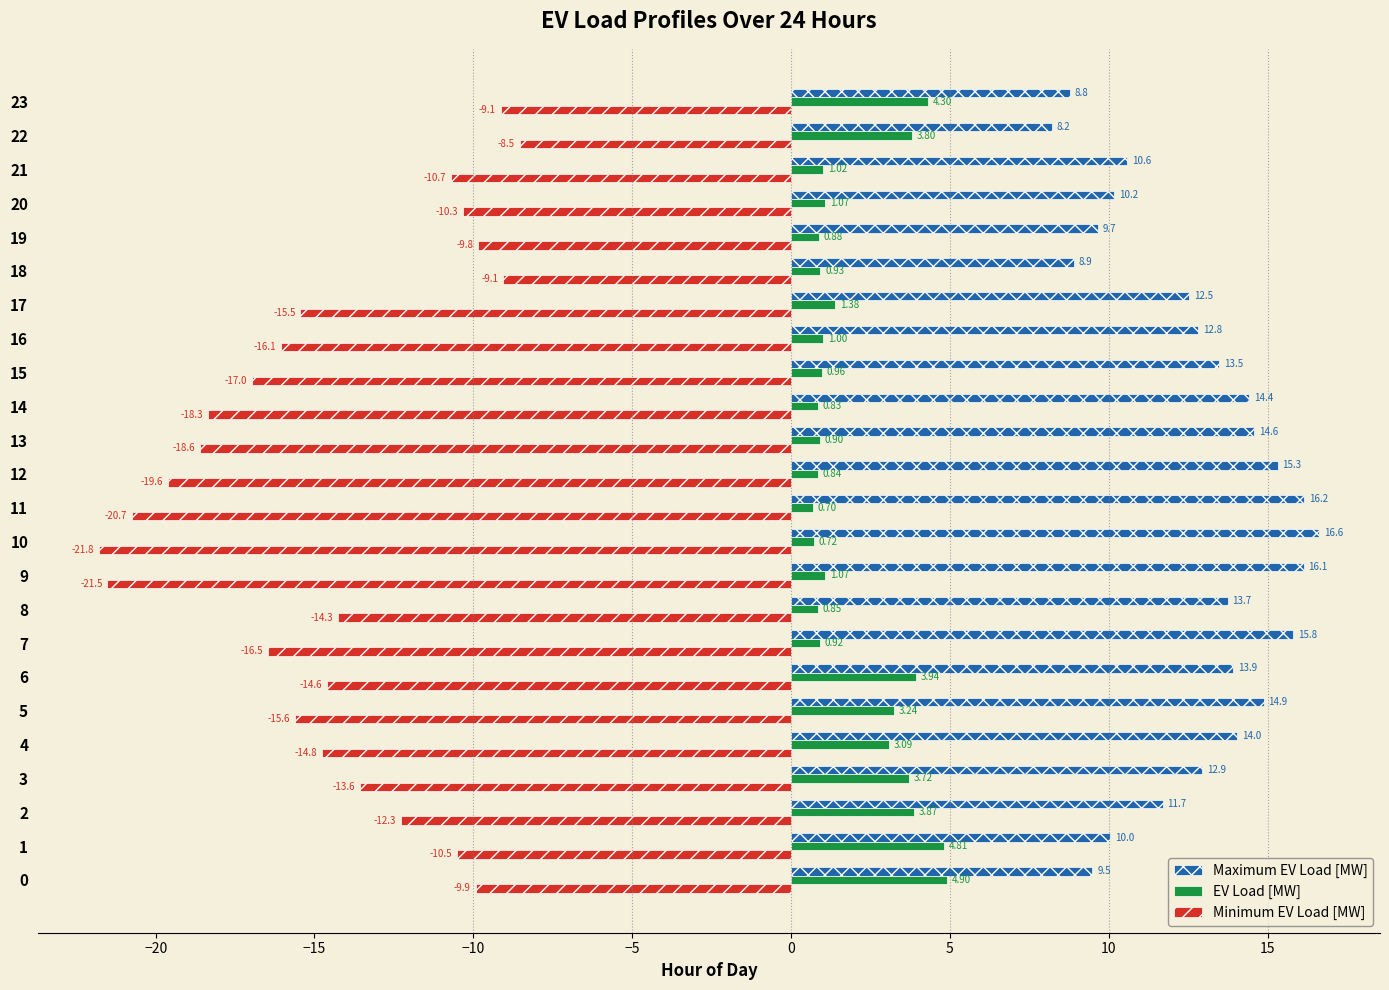

Is the value of Minimum EV Load [MW] at 2 greater than the value of EV Load [MW] at 8?

No